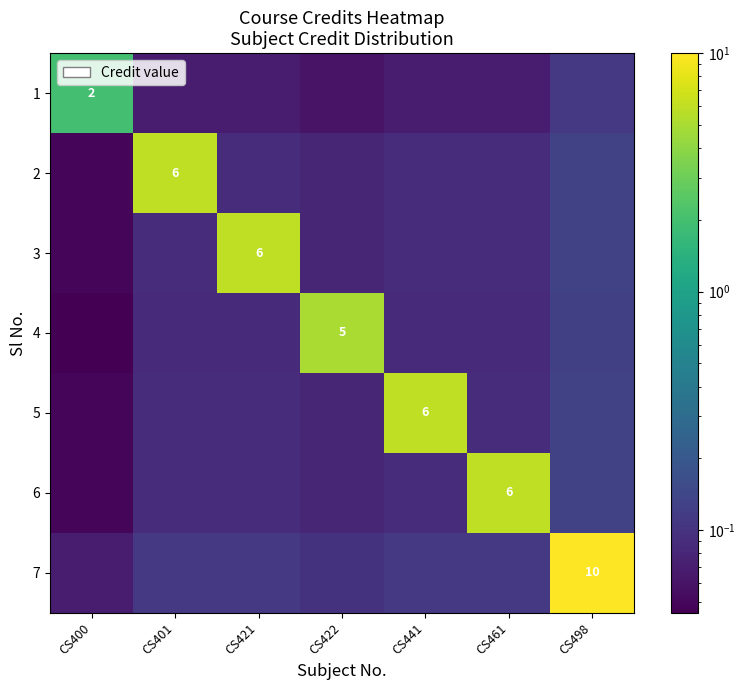

Is the value of 2 at CS401 greater than the value of 5 at CS422?

Yes